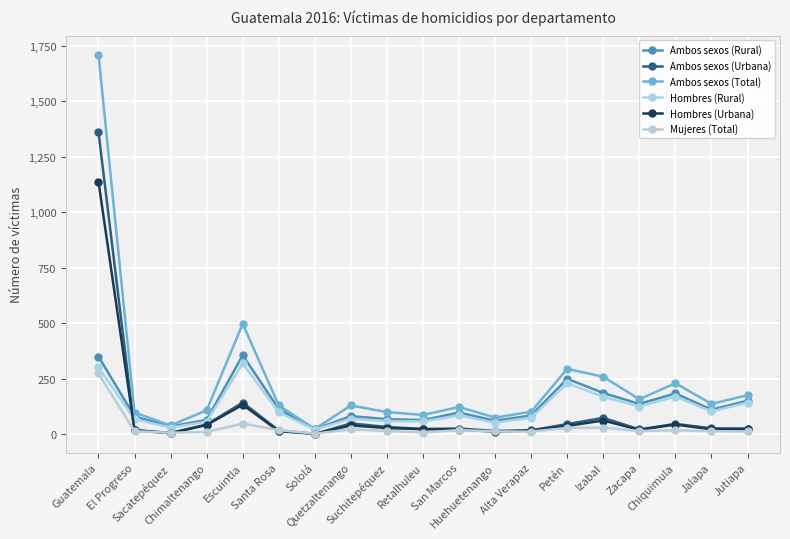

At which category does the chart reach its peak across all series?

Guatemala